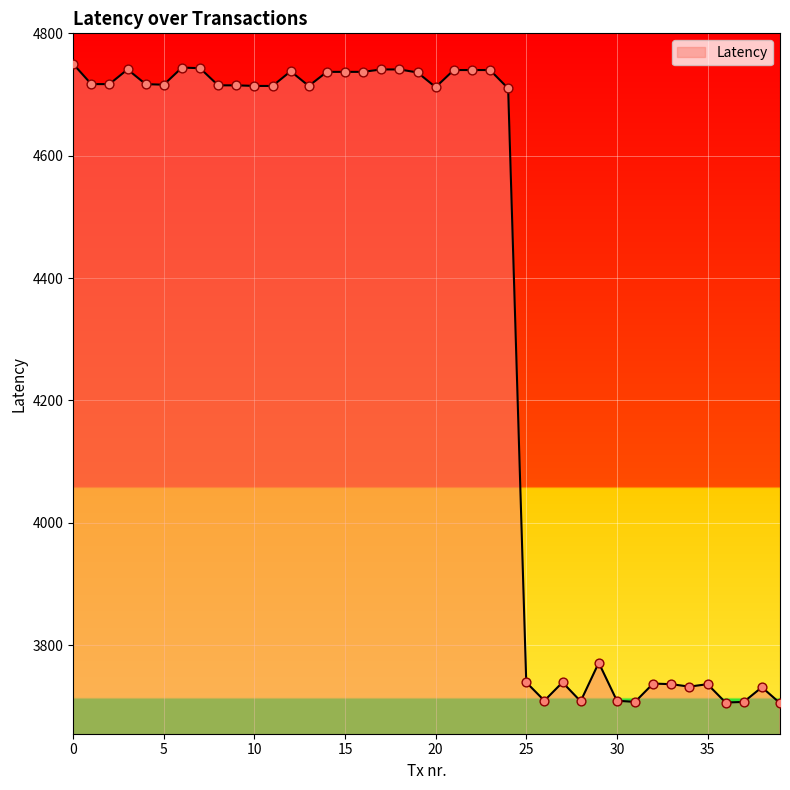

What is the greatest value displayed?

4750